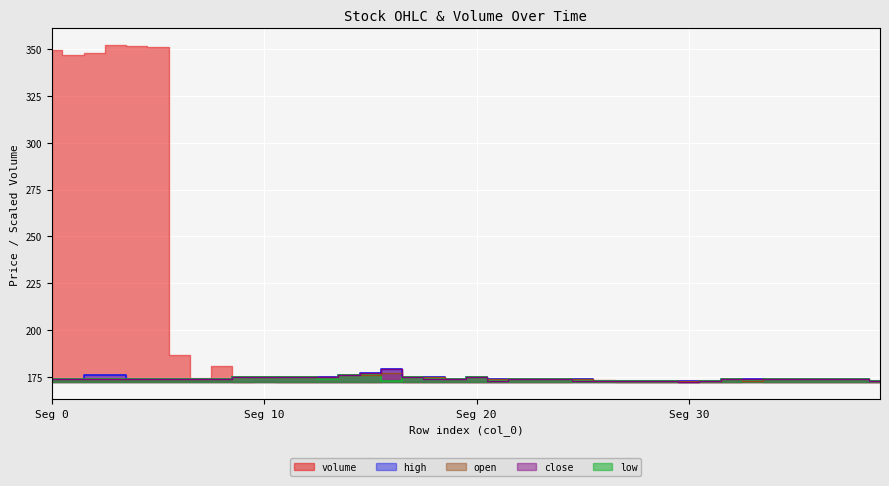

At which category does close reach its first local valley?

21